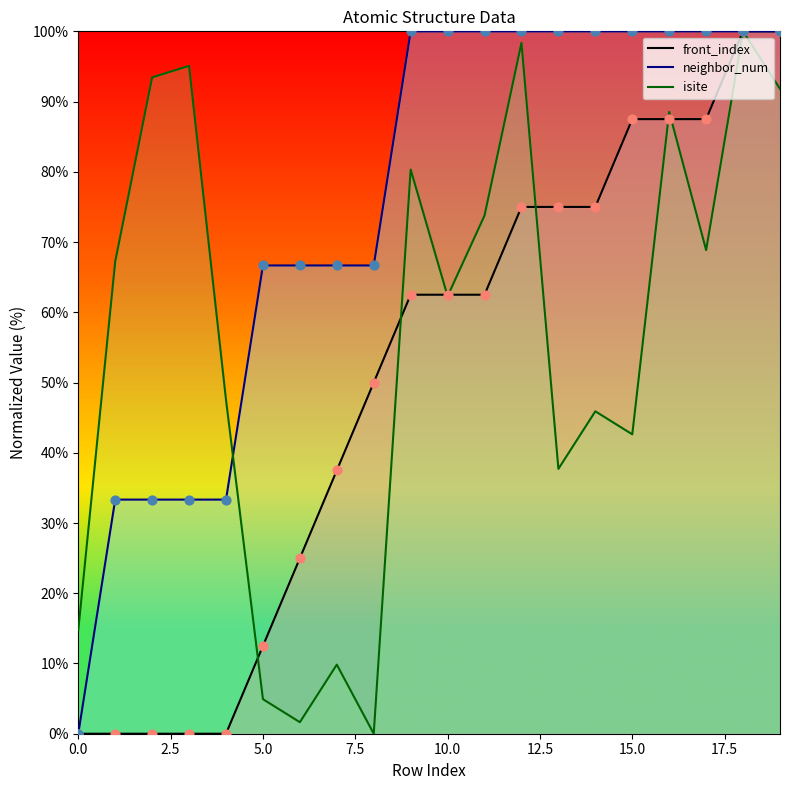

Which series has the largest total across all categories?

neighbor_num